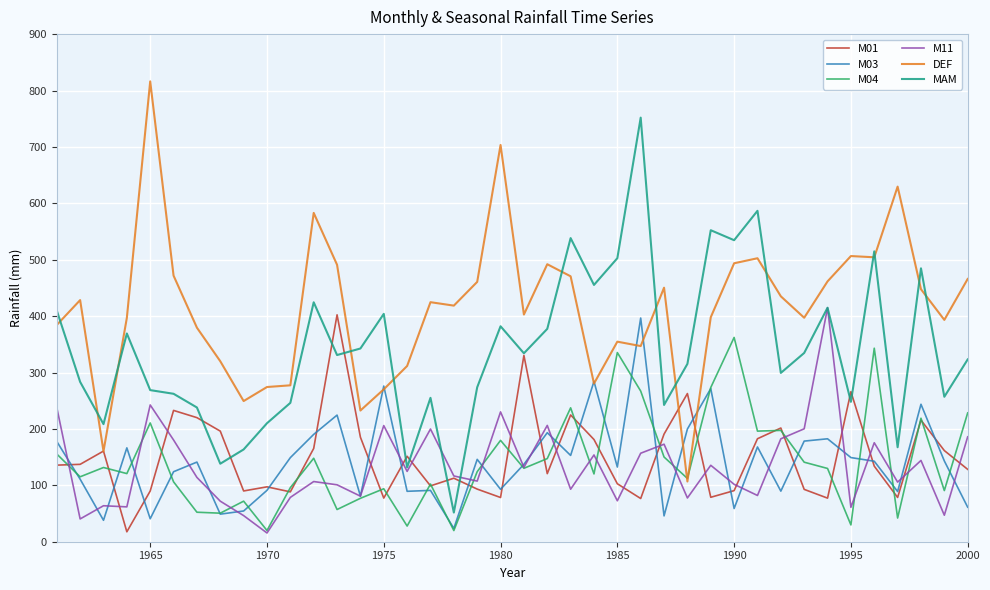

What is the greatest value displayed?

816.2